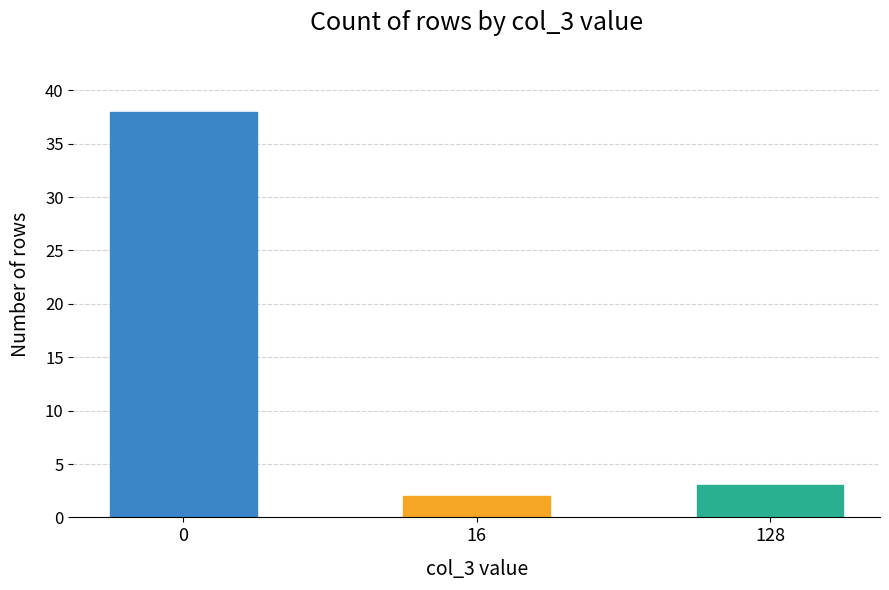

Does the chart contain any negative values?

No